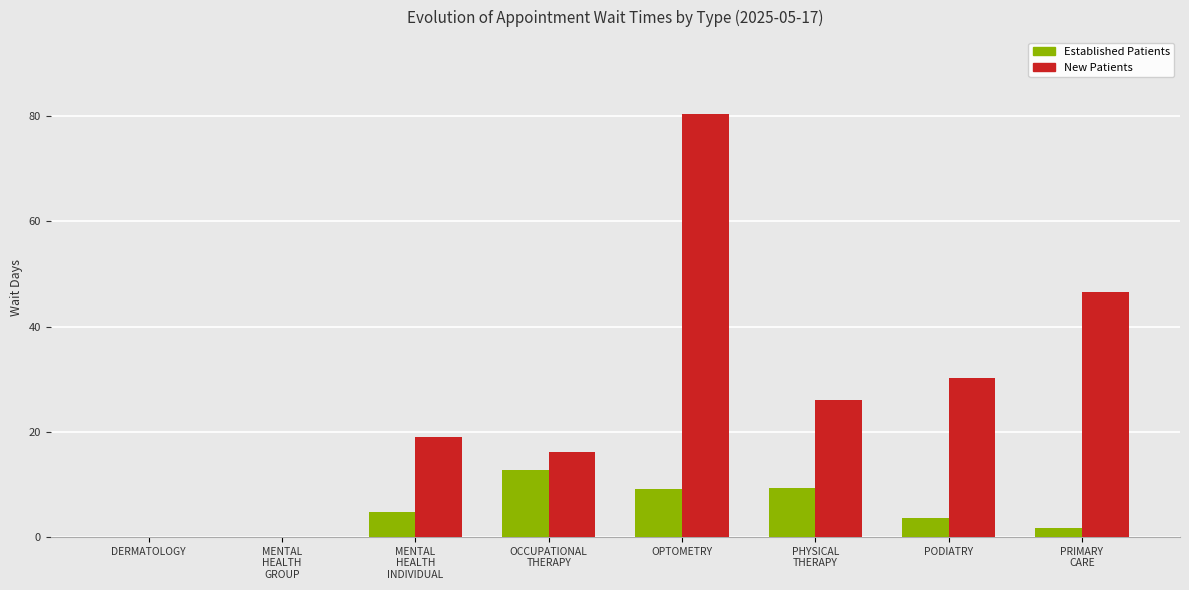

At which category is the sum across all series the highest?

OPTOMETRY